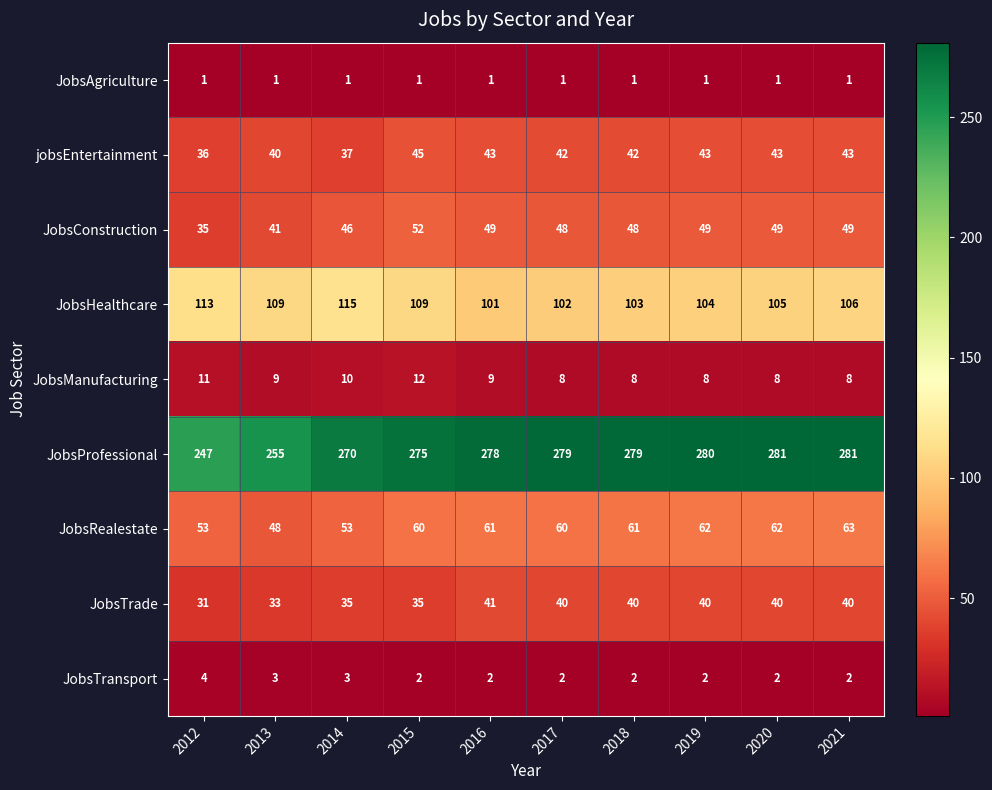

How many data points does each series have?

10